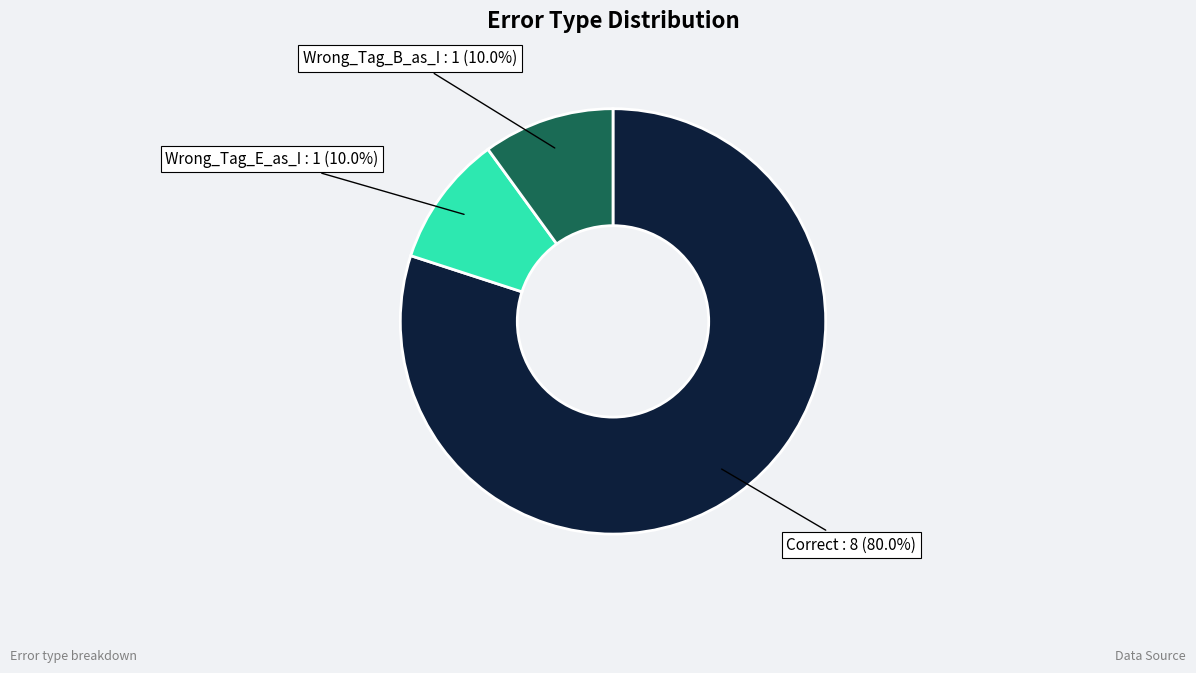

What percentage is NOT represented by Correct?

20.0%